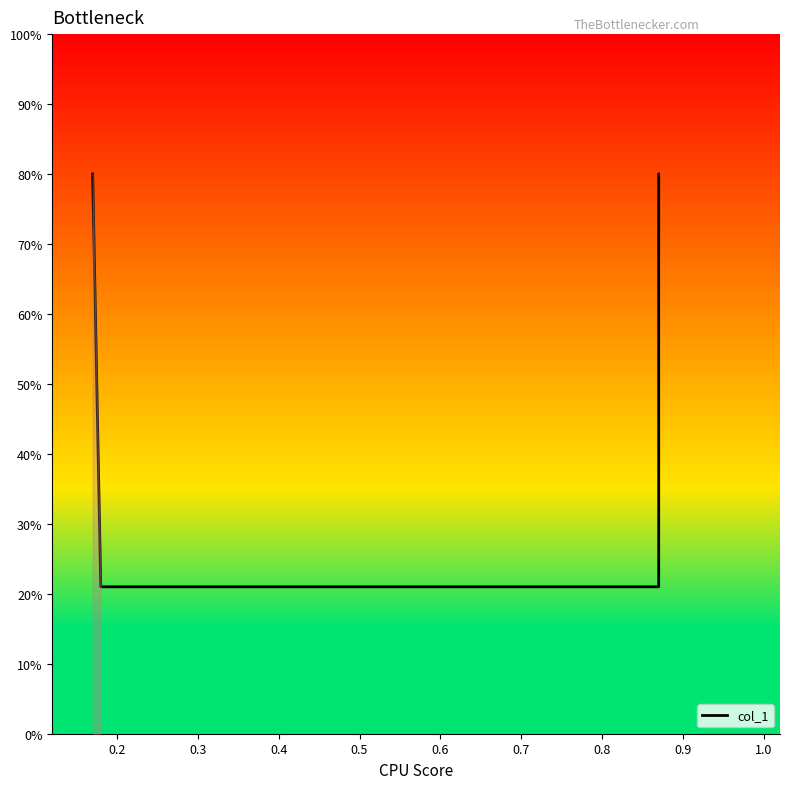

True or false: there are more than 0 points higher than both neighbors.

False